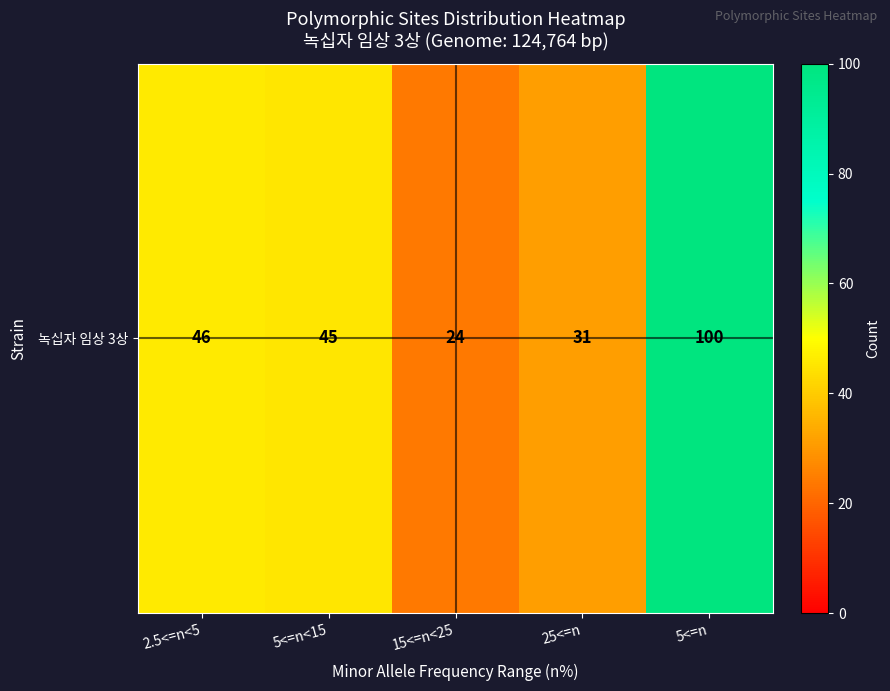

List the labels in order of value, smallest first.

15<=n<25, 25<=n, 5<=n<15, 2.5<=n<5, 5<=n